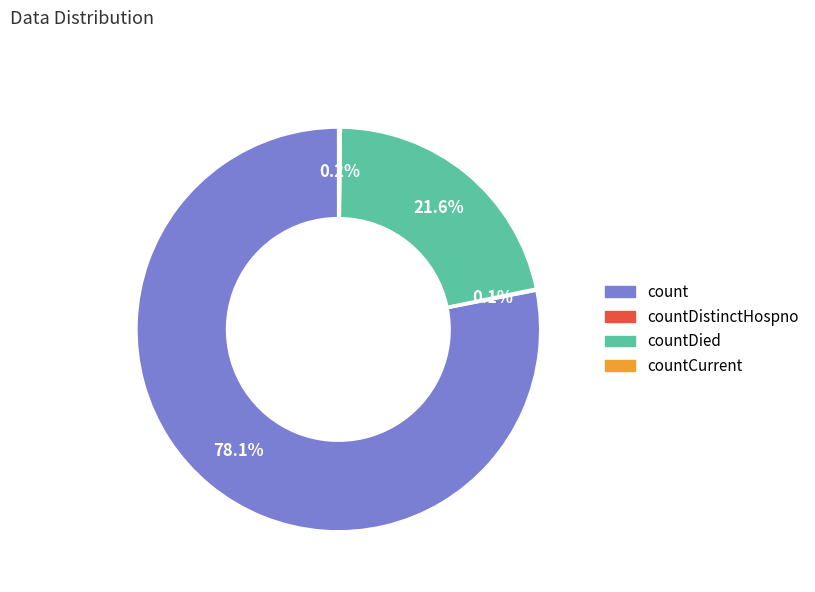

Is there any slice that represents more than half of the pie?

Yes